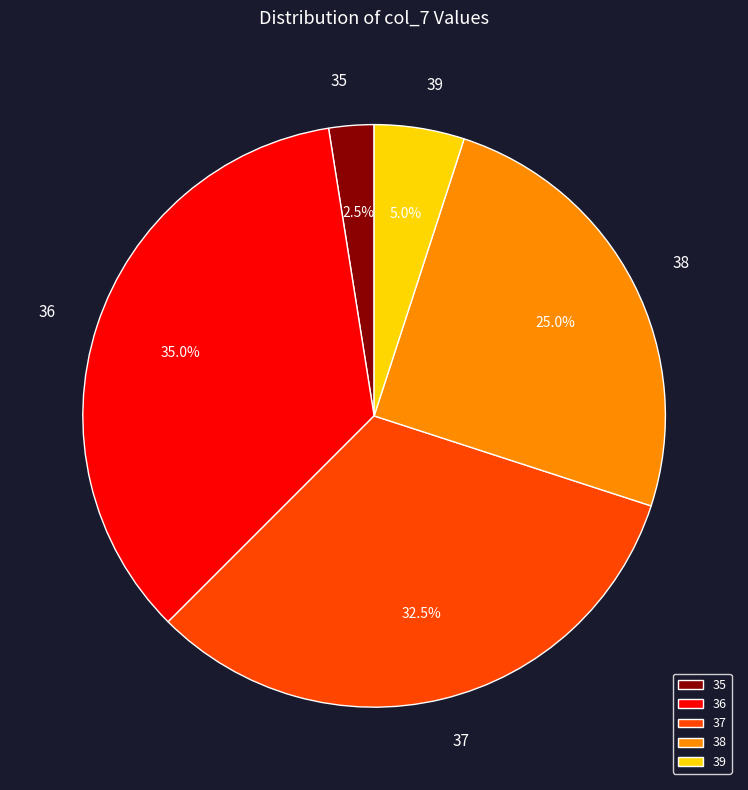

True or false: 38 accounts for 8% of the total.

False